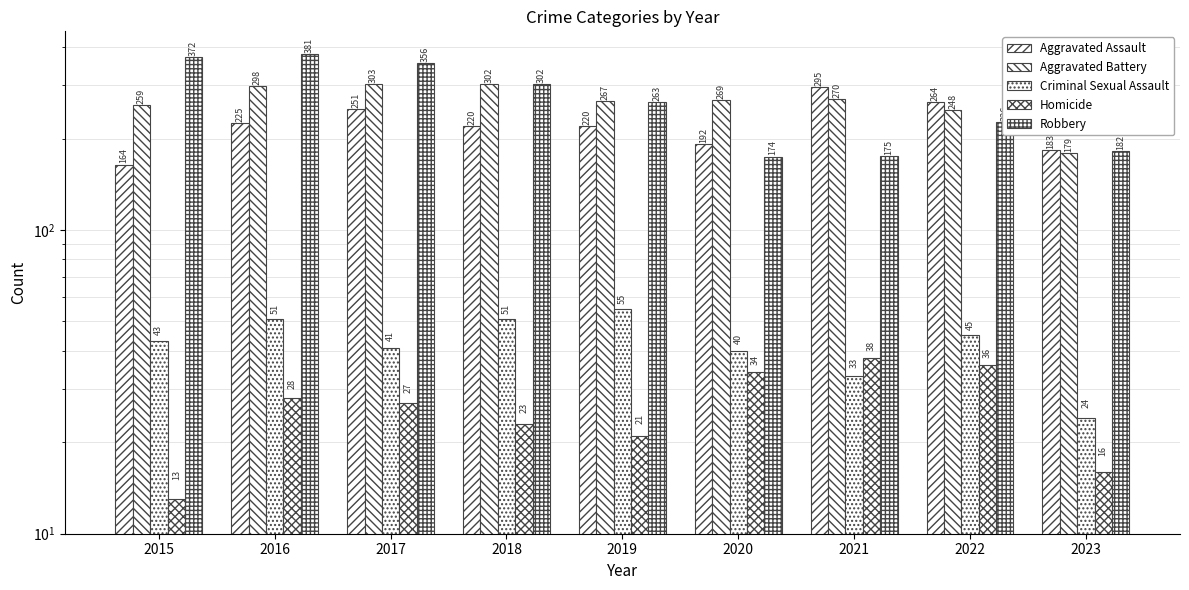

Reading right to left, what are all the values shown in this chart?

Aggravated Assault: 2023=183	2022=264	2021=295	2020=192	2019=220	2018=220	2017=251	2016=225	2015=164
Aggravated Battery: 2023=179	2022=248	2021=270	2020=269	2019=267	2018=302	2017=303	2016=298	2015=259
Criminal Sexual Assault: 2023=24	2022=45	2021=33	2020=40	2019=55	2018=51	2017=41	2016=51	2015=43
Homicide: 2023=16	2022=36	2021=38	2020=34	2019=21	2018=23	2017=27	2016=28	2015=13
Robbery: 2023=182	2022=226	2021=175	2020=174	2019=263	2018=302	2017=356	2016=381	2015=372